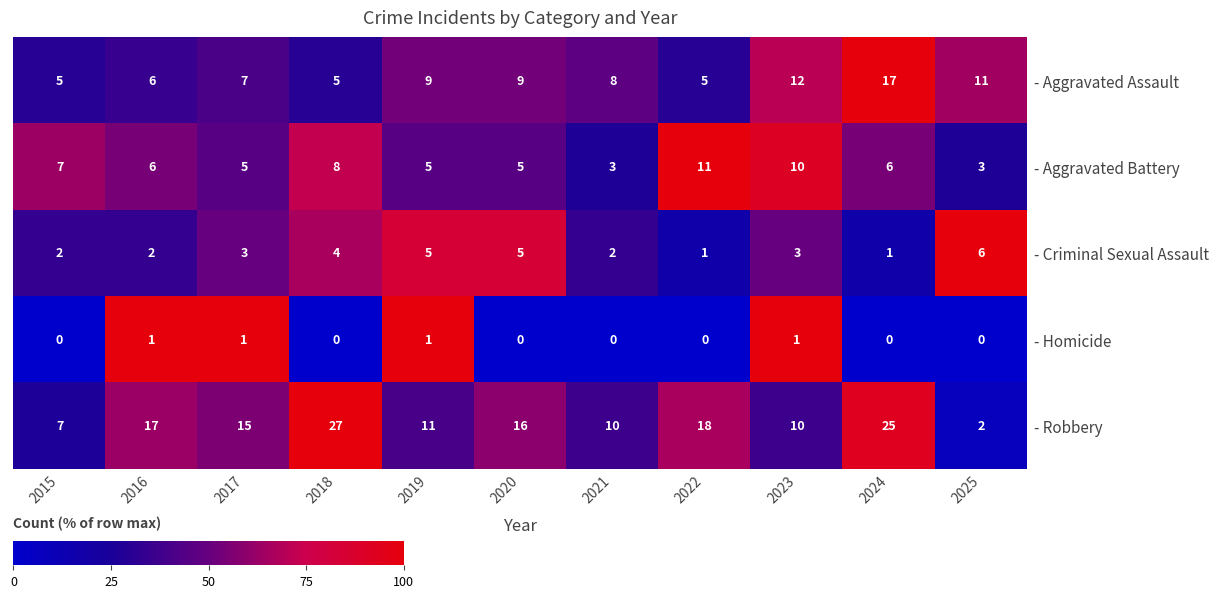

What is the difference between the maximum and minimum values in the - Robbery series?

25